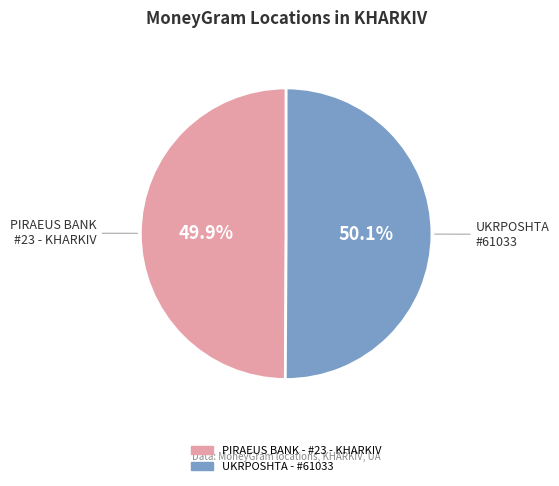

To the nearest percent, what is the average slice percentage?

50%